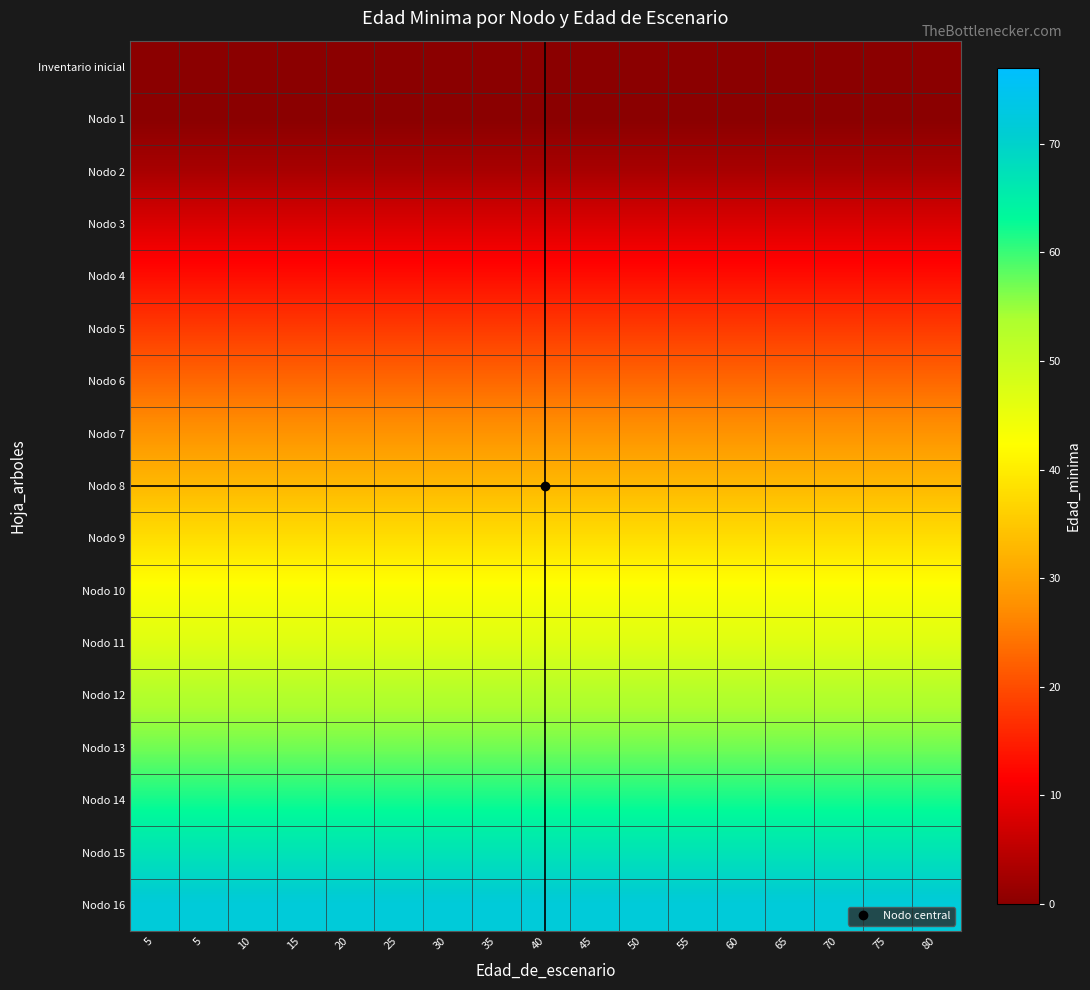

Reading left to right, what are all the values shown in this chart?

Inventario inicial: 5=0	5=0	10=0	15=0	20=0	25=0	30=0	35=0	40=0	45=0	50=0	55=0	60=0	65=0	70=0	75=0	80=0
Nodo 1: 5=0	5=0	10=0	15=0	20=0	25=0	30=0	35=0	40=0	45=0	50=0	55=0	60=0	65=0	70=0	75=0	80=0
Nodo 2: 5=3	5=3	10=3	15=3	20=3	25=3	30=3	35=3	40=3	45=3	50=3	55=3	60=3	65=3	70=3	75=3	80=3
Nodo 3: 5=8	5=8	10=8	15=8	20=8	25=8	30=8	35=8	40=8	45=8	50=8	55=8	60=8	65=8	70=8	75=8	80=8
Nodo 4: 5=13	5=13	10=13	15=13	20=13	25=13	30=13	35=13	40=13	45=13	50=13	55=13	60=13	65=13	70=13	75=13	80=13
Nodo 5: 5=18	5=18	10=18	15=18	20=18	25=18	30=18	35=18	40=18	45=18	50=18	55=18	60=18	65=18	70=18	75=18	80=18
Nodo 6: 5=23	5=23	10=23	15=23	20=23	25=23	30=23	35=23	40=23	45=23	50=23	55=23	60=23	65=23	70=23	75=23	80=23
Nodo 7: 5=28	5=28	10=28	15=28	20=28	25=28	30=28	35=28	40=28	45=28	50=28	55=28	60=28	65=28	70=28	75=28	80=28
Nodo 8: 5=33	5=33	10=33	15=33	20=33	25=33	30=33	35=33	40=33	45=33	50=33	55=33	60=33	65=33	70=33	75=33	80=33
Nodo 9: 5=38	5=38	10=38	15=38	20=38	25=38	30=38	35=38	40=38	45=38	50=38	55=38	60=38	65=38	70=38	75=38	80=38
Nodo 10: 5=43	5=43	10=43	15=43	20=43	25=43	30=43	35=43	40=43	45=43	50=43	55=43	60=43	65=43	70=43	75=43	80=43
Nodo 11: 5=47	5=47	10=47	15=47	20=47	25=47	30=47	35=47	40=47	45=47	50=47	55=47	60=47	65=47	70=47	75=47	80=47
Nodo 12: 5=53	5=53	10=53	15=53	20=53	25=53	30=53	35=53	40=53	45=53	50=53	55=53	60=53	65=53	70=53	75=53	80=53
Nodo 13: 5=57	5=57	10=57	15=57	20=57	25=57	30=57	35=57	40=57	45=57	50=57	55=57	60=57	65=57	70=57	75=57	80=57
Nodo 14: 5=62	5=62	10=62	15=62	20=62	25=62	30=62	35=62	40=62	45=62	50=62	55=62	60=62	65=62	70=62	75=62	80=62
Nodo 15: 5=67	5=67	10=67	15=67	20=67	25=67	30=67	35=67	40=67	45=67	50=67	55=67	60=67	65=67	70=67	75=67	80=67
Nodo 16: 5=72	5=72	10=72	15=72	20=72	25=72	30=72	35=72	40=72	45=72	50=72	55=72	60=72	65=72	70=72	75=72	80=72